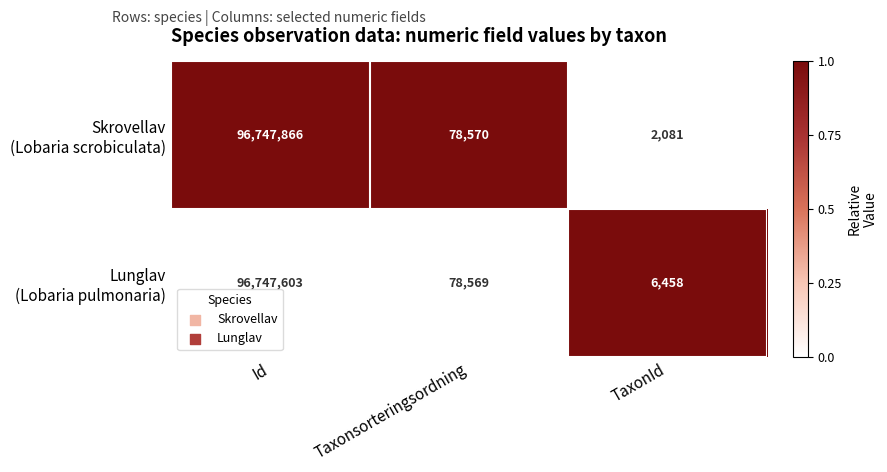

At which category is the sum across all series the highest?

Id